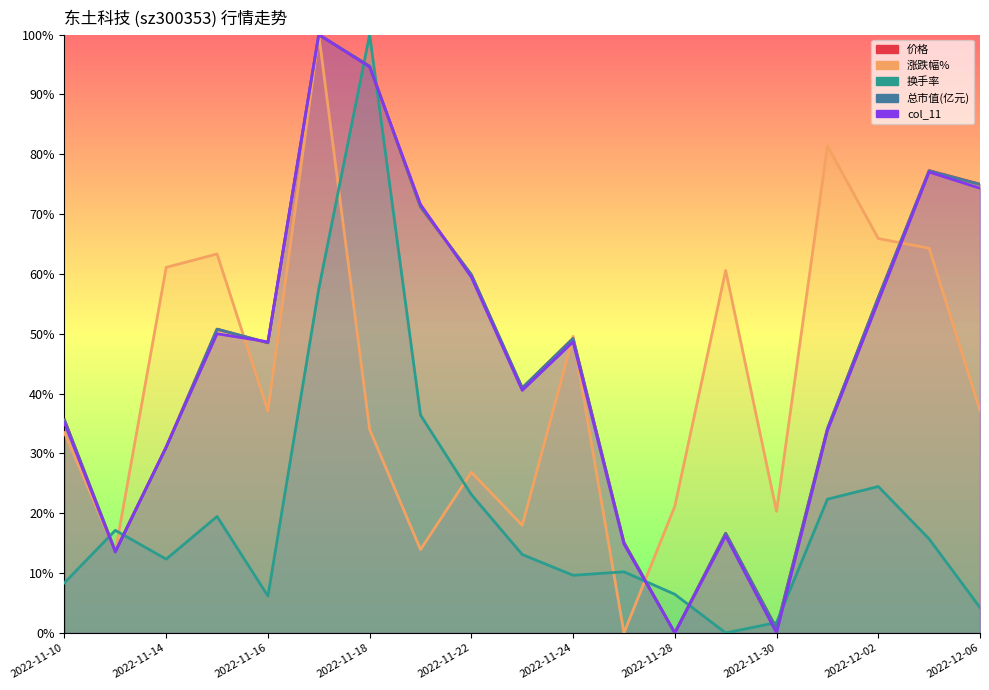

At how many categories does at least one series exceed 68?

6